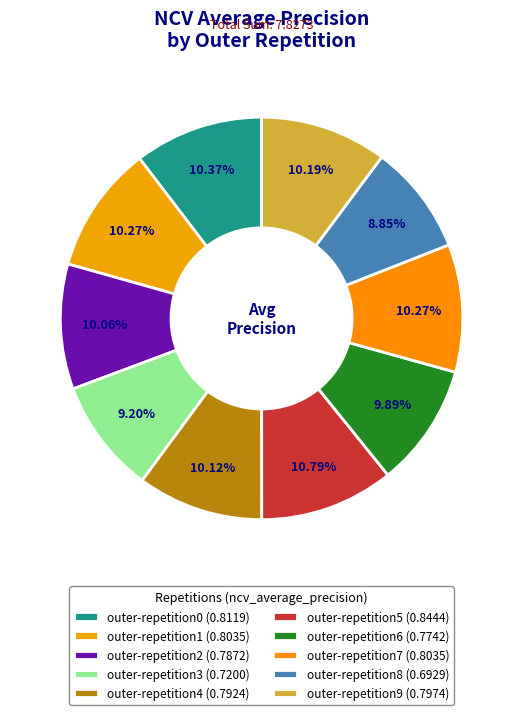

How many segments does this pie chart have?

10